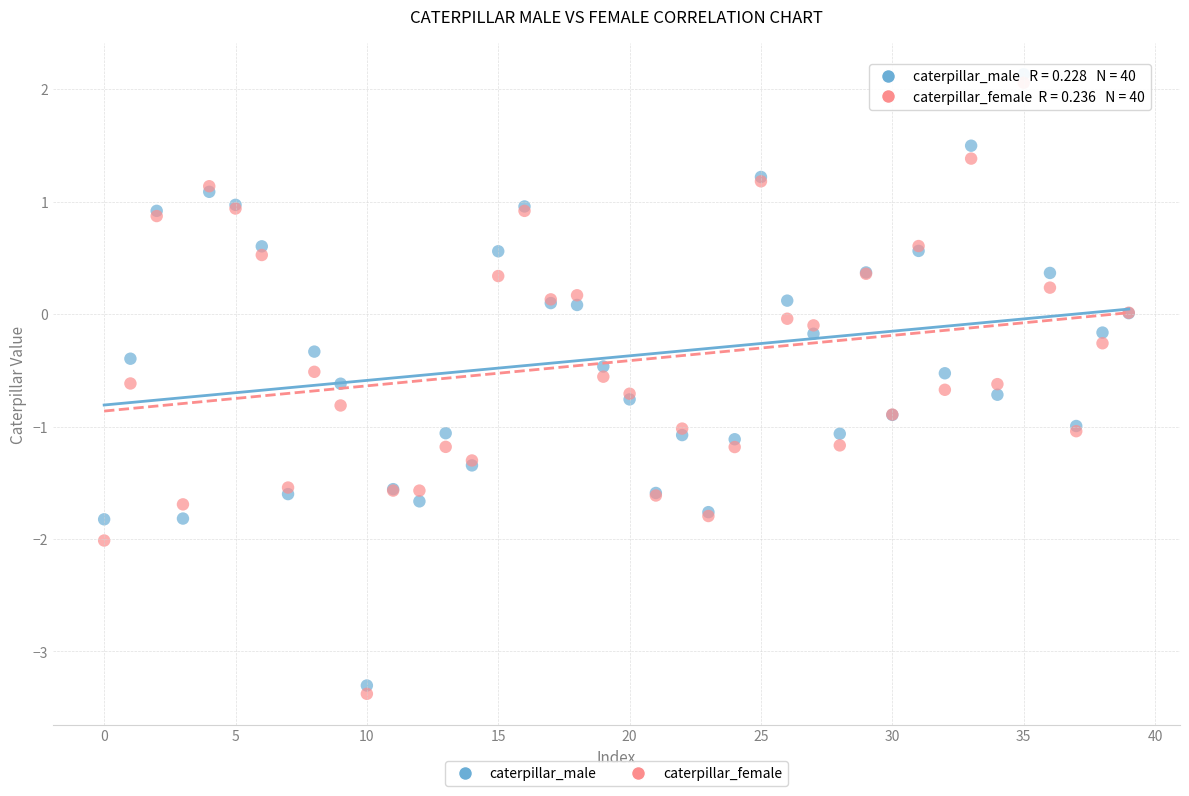

Which series has the widest spread of Y values?

caterpillar_male